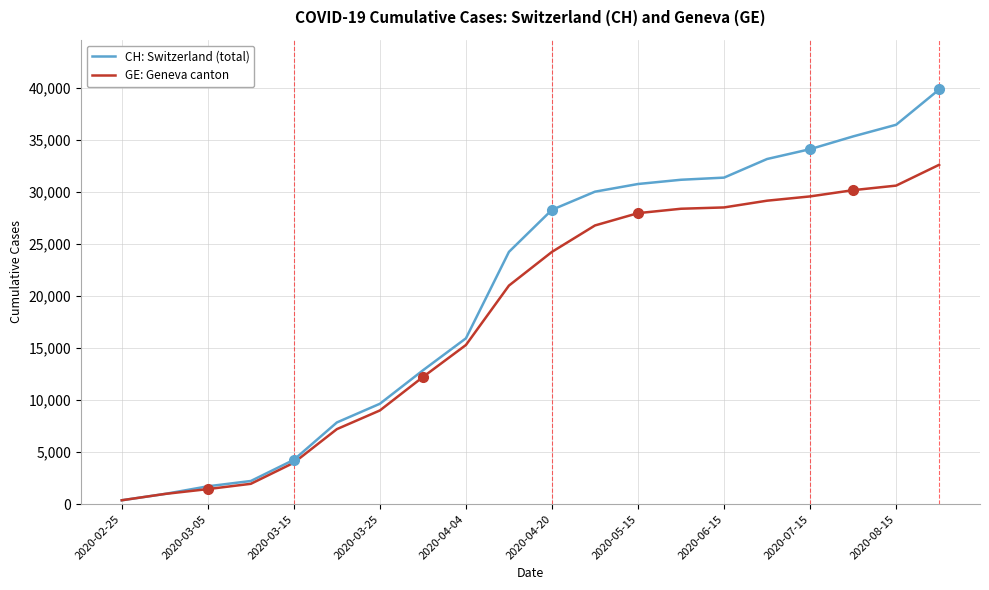

How many lines are shown in the chart?

2